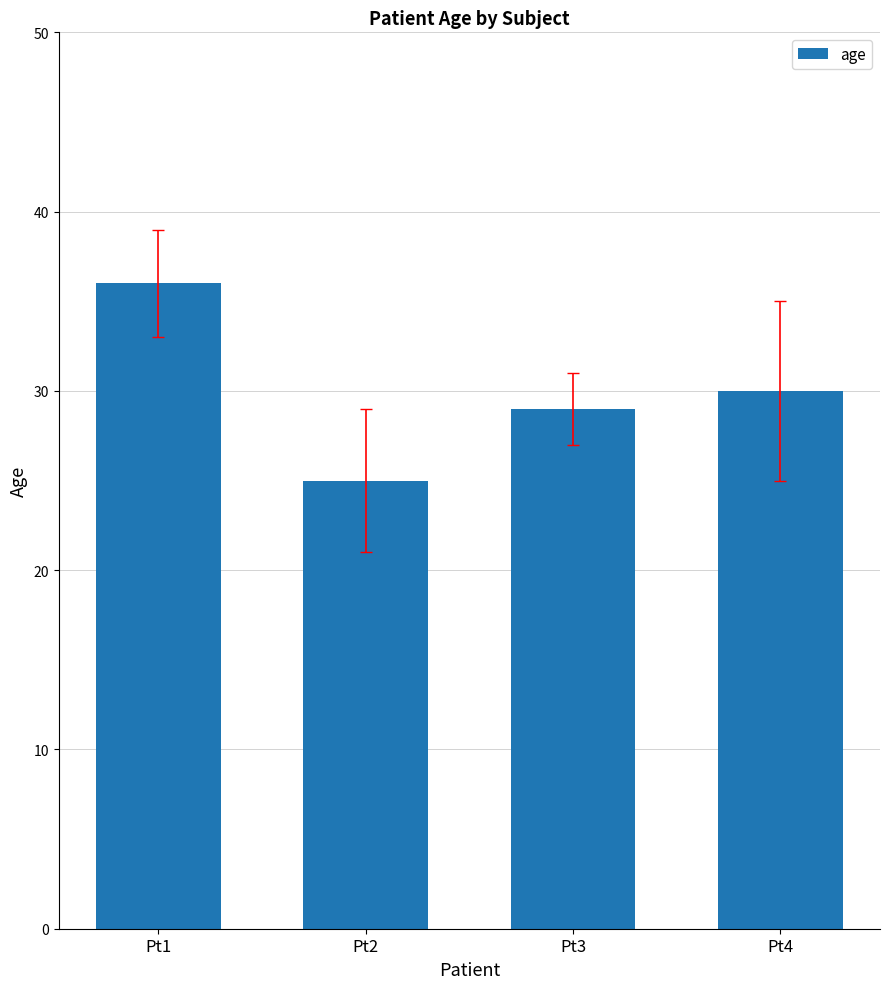

What is the change in value from Pt1 to Pt2?

-11